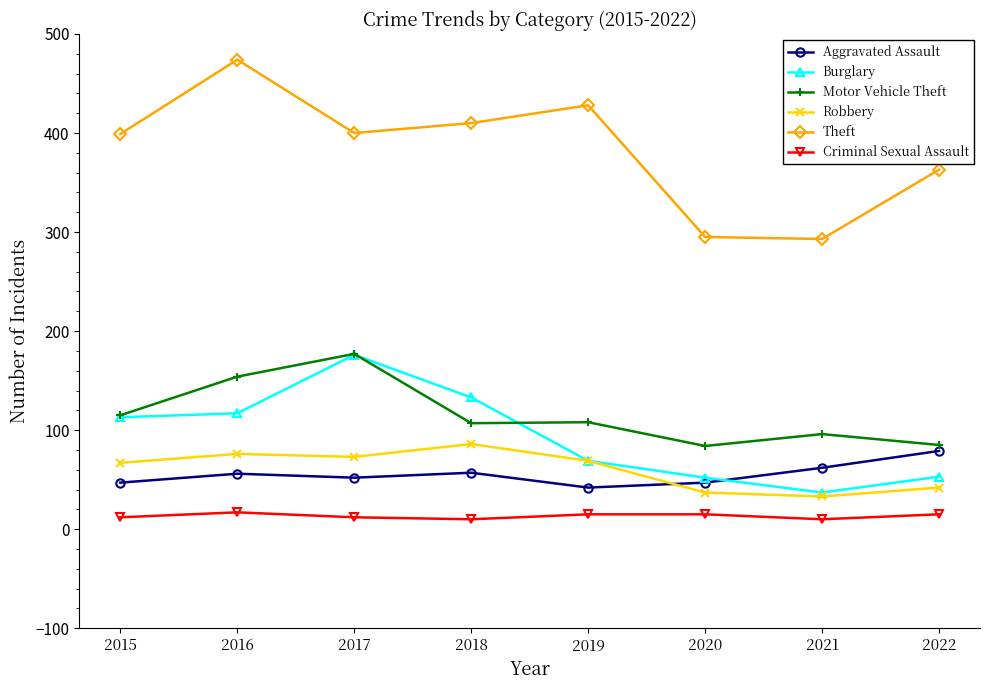

How many interior local peaks does the Theft series have?

2